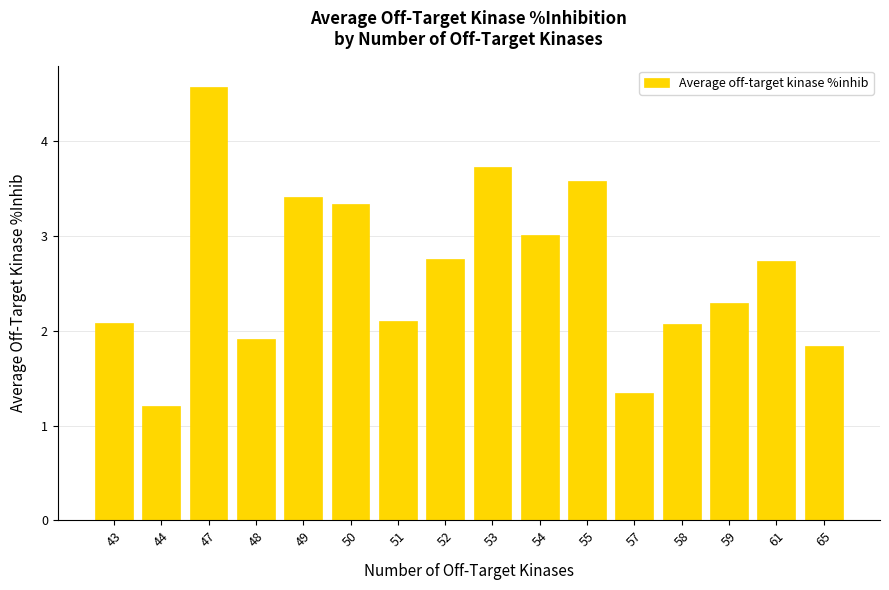

What is the value of the 16th bar from the left?

1.8